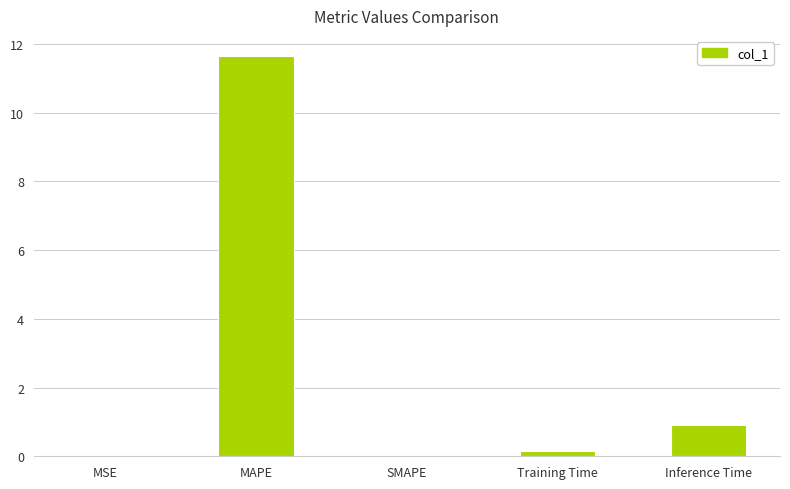

Is it true that the value at SMAPE is 5.2?

False